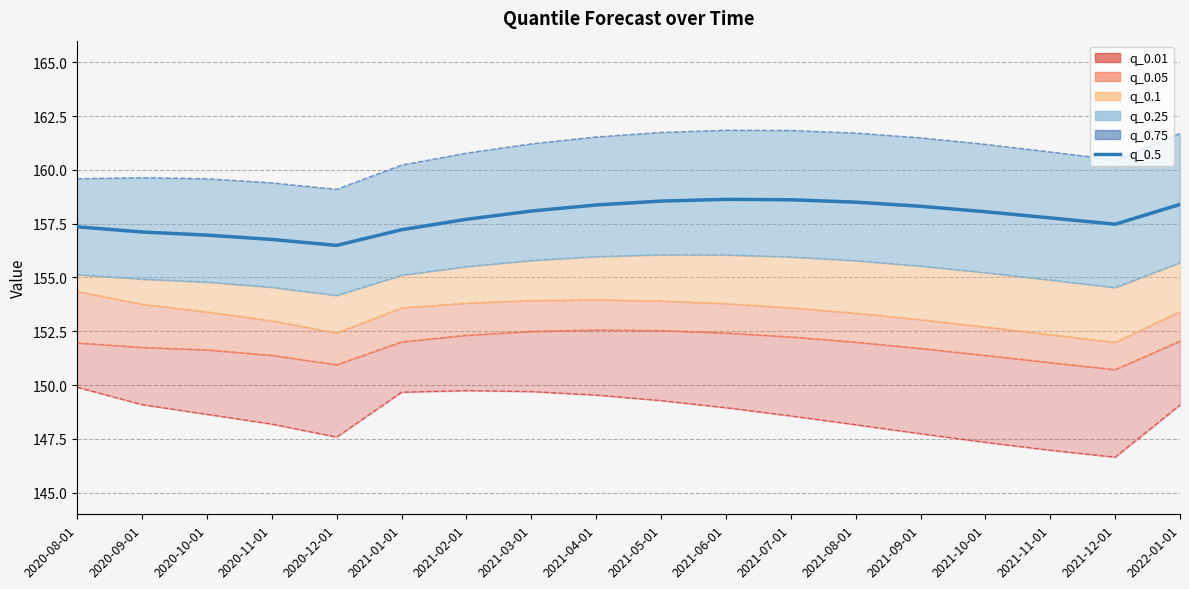

Between 2021-05-01 and 2020-11-01, which is larger?

2021-05-01